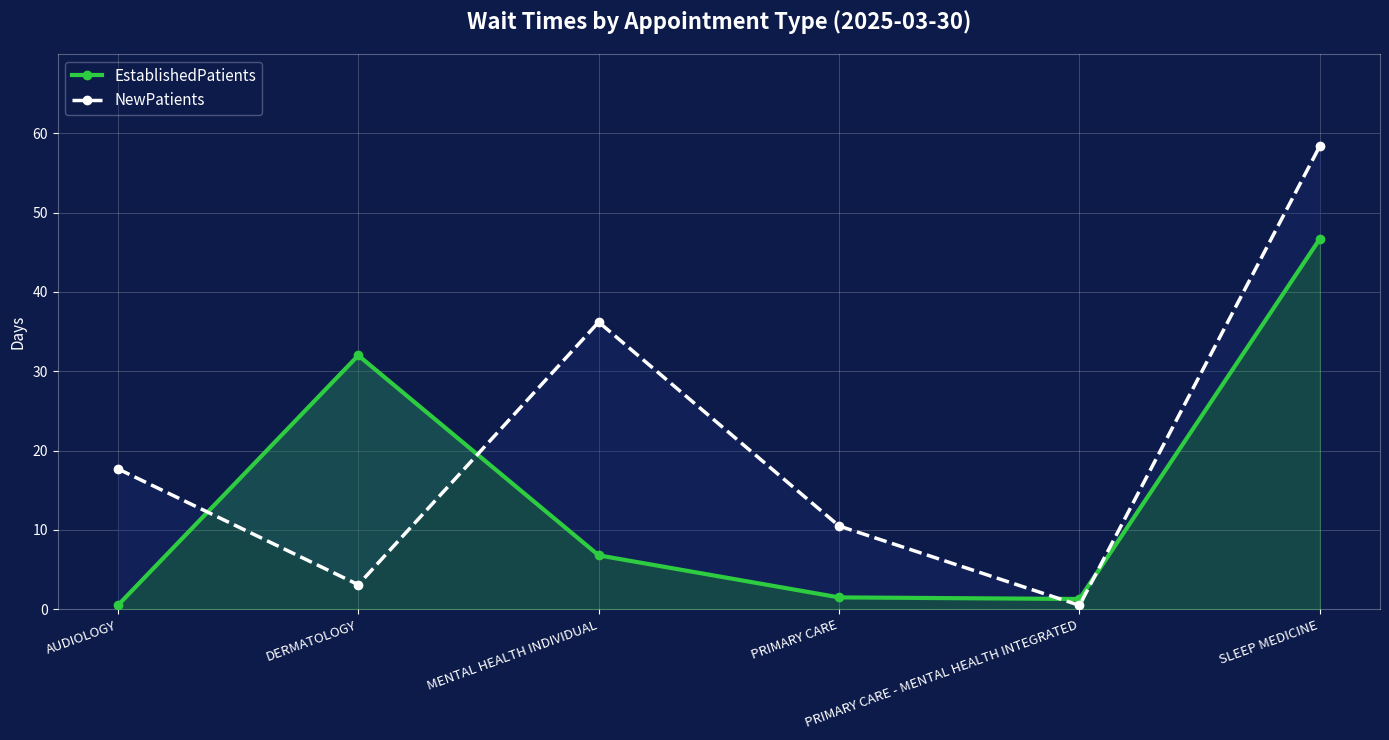

Which series ends up on top after the final intersection of EstablishedPatients and NewPatients?

NewPatients